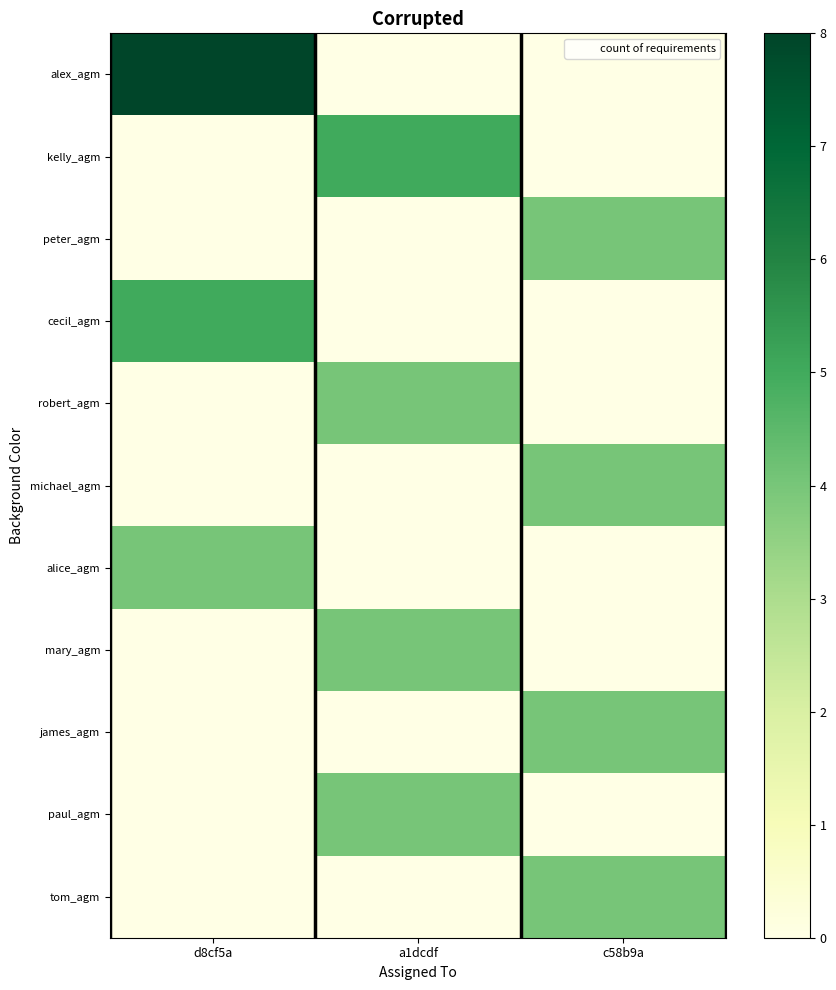

Reading left to right, list all the values displayed in this chart.

alex_agm: d8cf5a=8	a1dcdf=0	c58b9a=0
kelly_agm: d8cf5a=0	a1dcdf=5	c58b9a=0
peter_agm: d8cf5a=0	a1dcdf=0	c58b9a=4
cecil_agm: d8cf5a=5	a1dcdf=0	c58b9a=0
robert_agm: d8cf5a=0	a1dcdf=4	c58b9a=0
michael_agm: d8cf5a=0	a1dcdf=0	c58b9a=4
alice_agm: d8cf5a=4	a1dcdf=0	c58b9a=0
mary_agm: d8cf5a=0	a1dcdf=4	c58b9a=0
james_agm: d8cf5a=0	a1dcdf=0	c58b9a=4
paul_agm: d8cf5a=0	a1dcdf=4	c58b9a=0
tom_agm: d8cf5a=0	a1dcdf=0	c58b9a=4